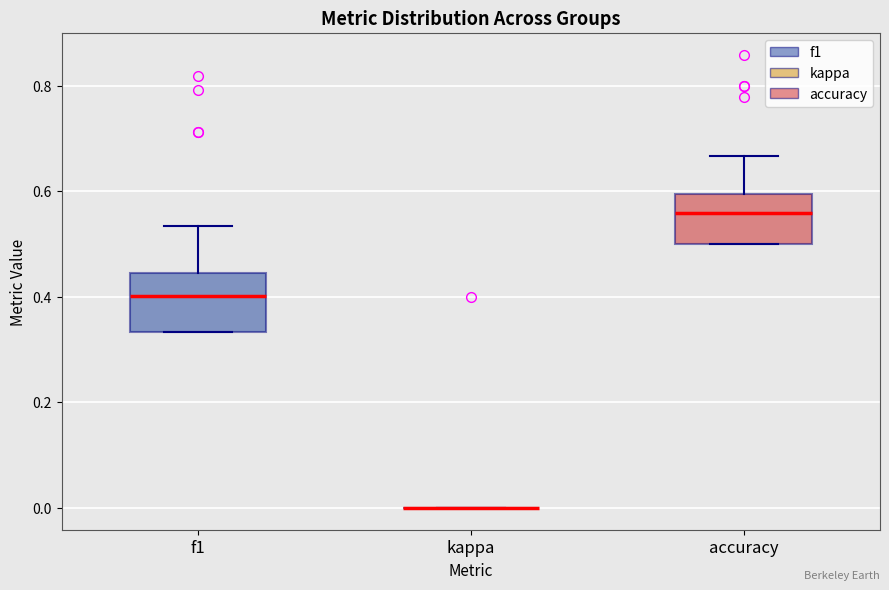

Where is the upper edge of the box for accuracy on the y-axis? The values are not printed on the chart, so give them approximately, as read against the axis.

0.60